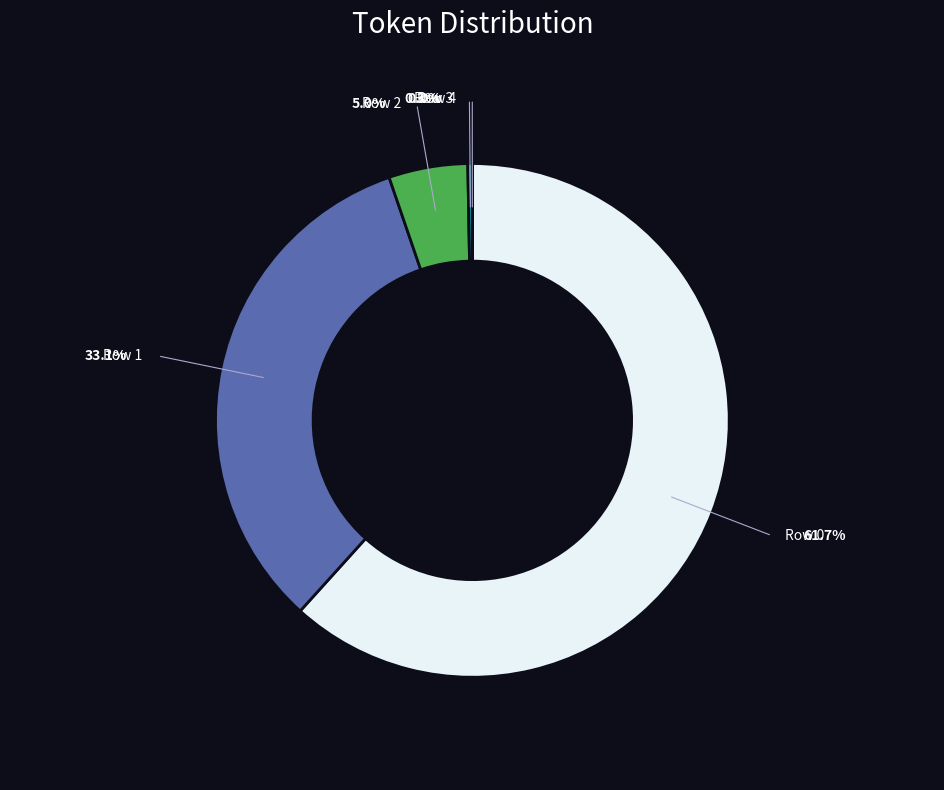

Count the number of slices in the pie.

5